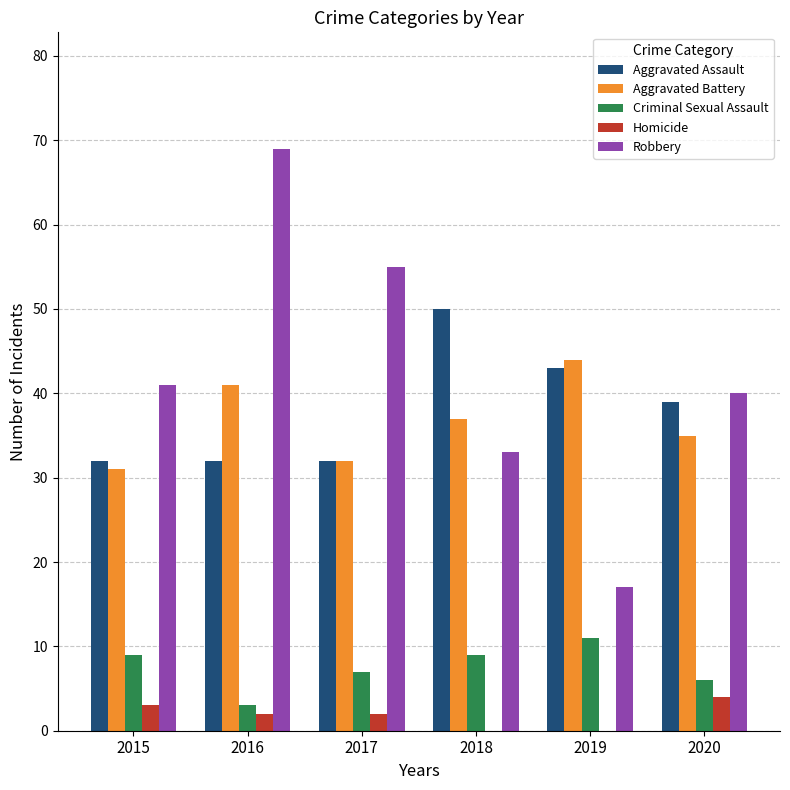

What is the maximum value shown in the chart?

69